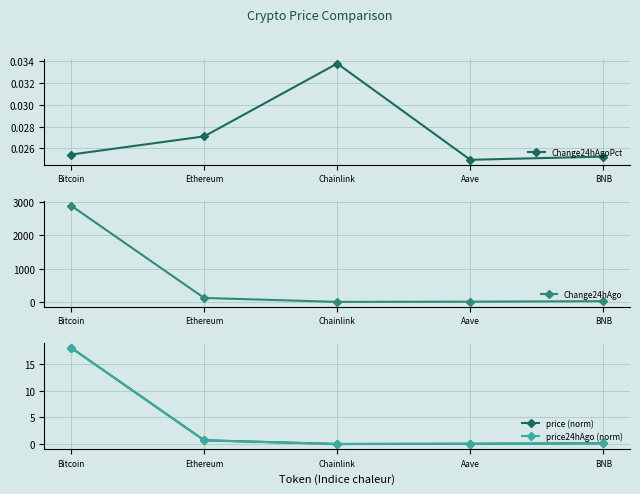

What is the label of the 3rd point from the right?

Chainlink